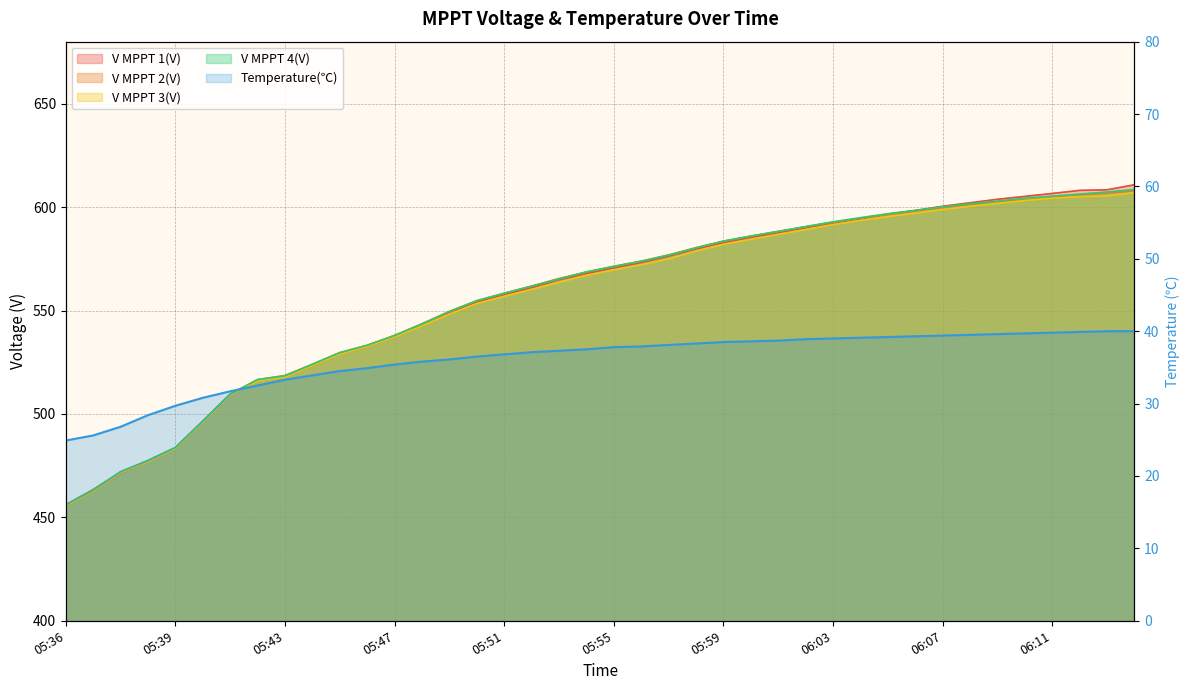

Where is V MPPT 4(V) nearest to the value 532?

05:46